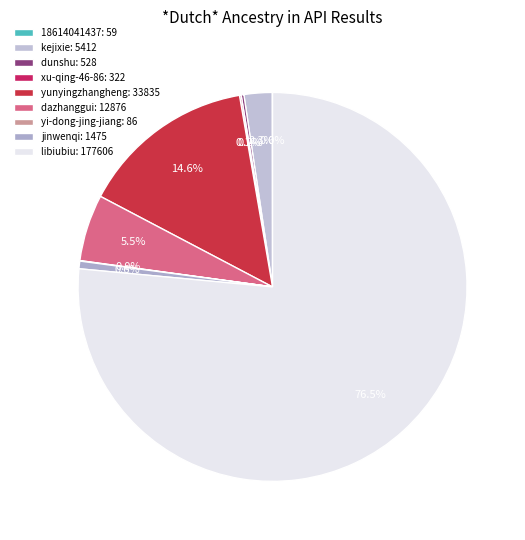

Does libiubiu represent more than half of the total?

Yes